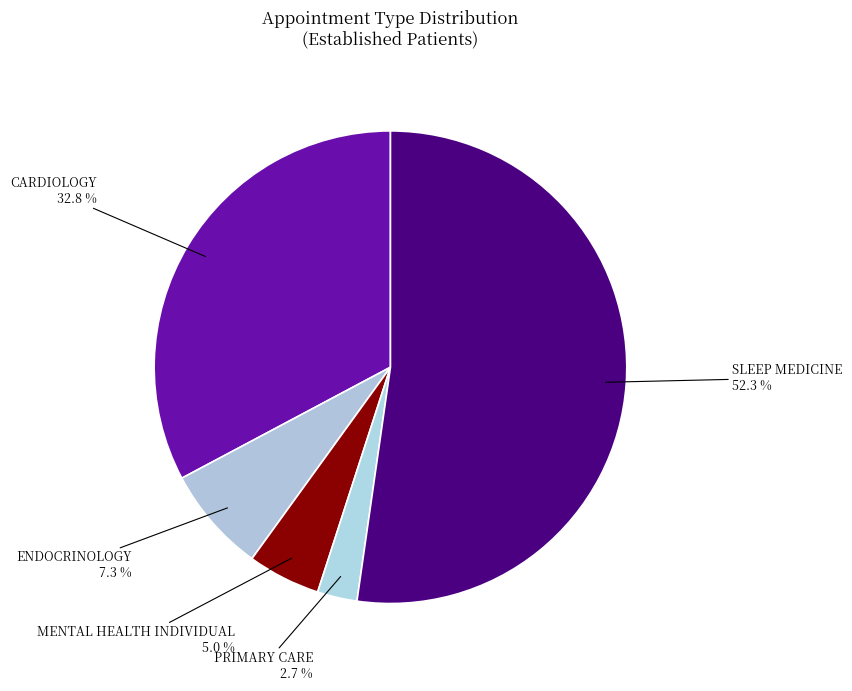

To the nearest percent, what is the average slice percentage?

20%